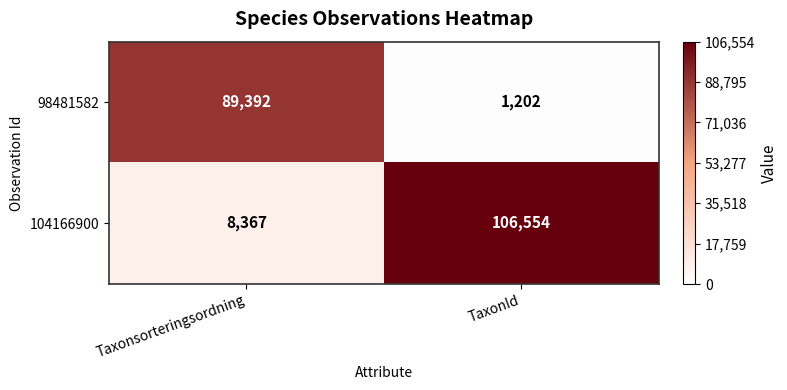

Reading left to right, extract all data points from this chart.

98481582: Taxonsorteringsordning=89392	TaxonId=1202
104166900: Taxonsorteringsordning=8367	TaxonId=106554